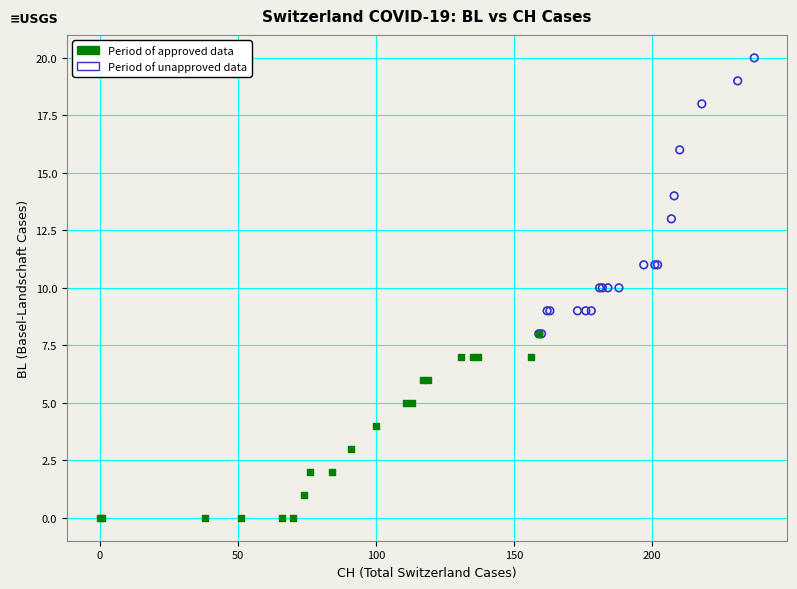

Which series reaches the minimum Y coordinate?

Period of approved data